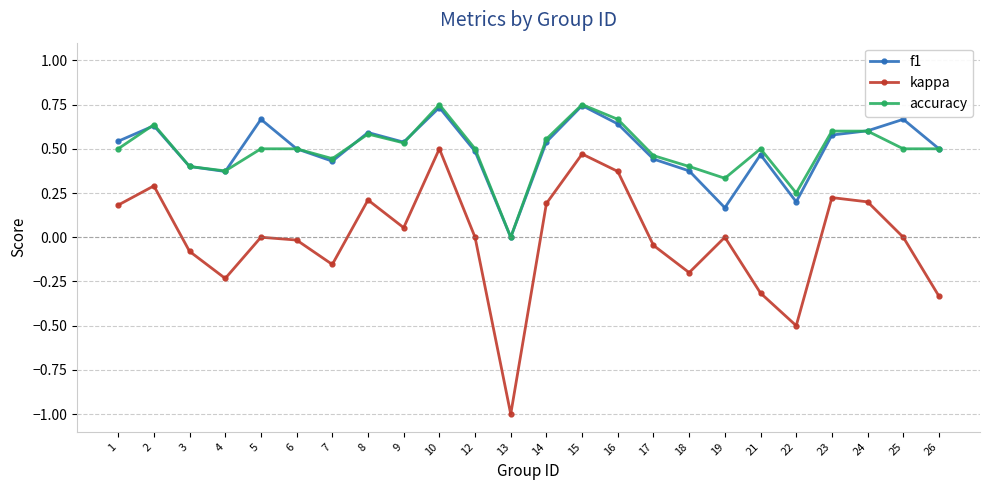

True or false: accuracy and kappa intersect in this chart.

False